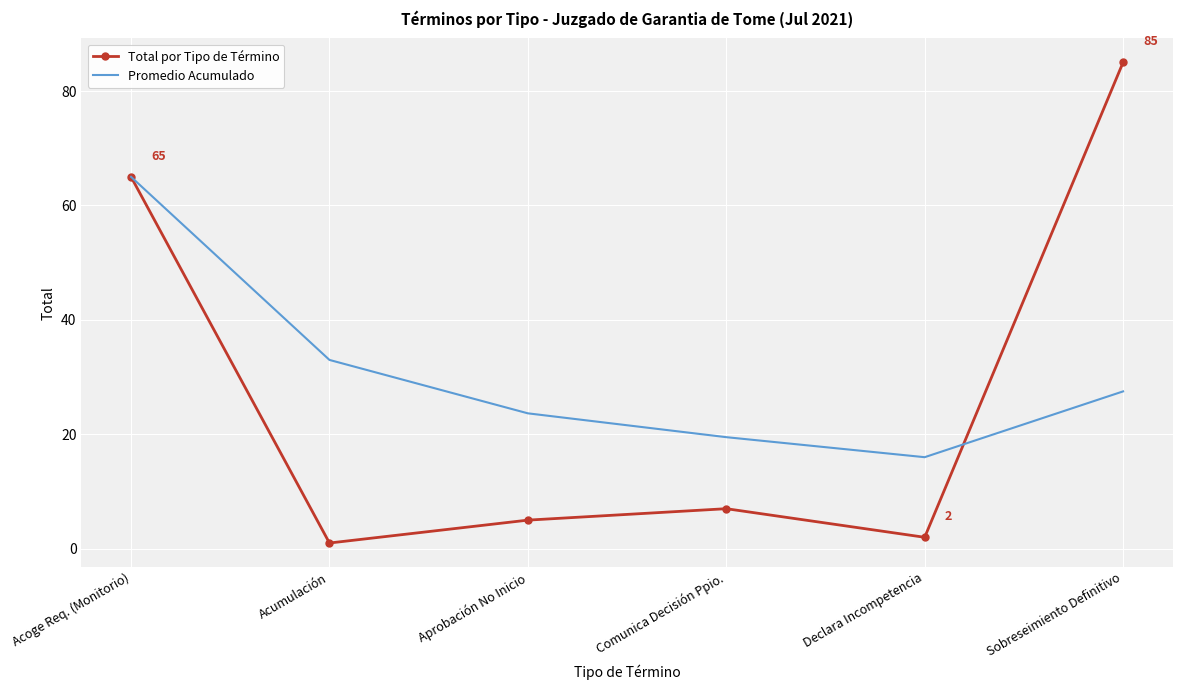

Rank the categories by Promedio Acumulado value from highest to lowest.

Acoge Req. (Monitorio), Acumulación, Sobreseimiento Definitivo, Aprobación No Inicio, Comunica Decisión Ppio., Declara Incompetencia